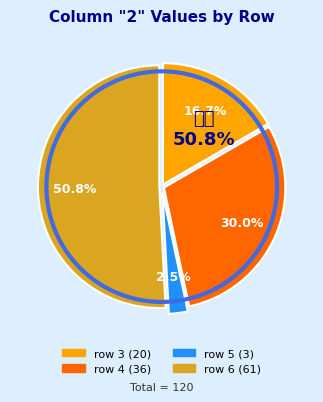

To the nearest percent, what is the combined percentage of 6 and 5?

53%